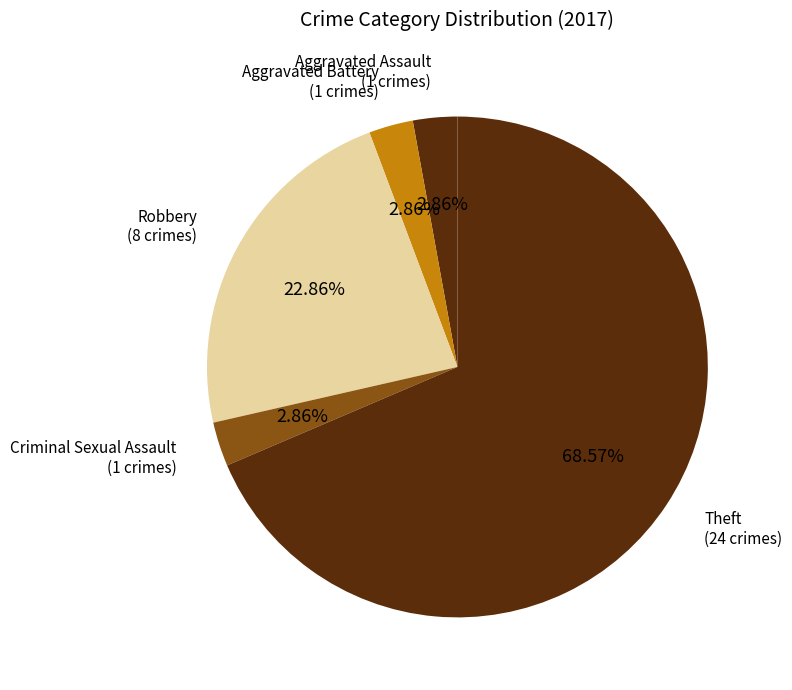

How many segments does this pie chart have?

5